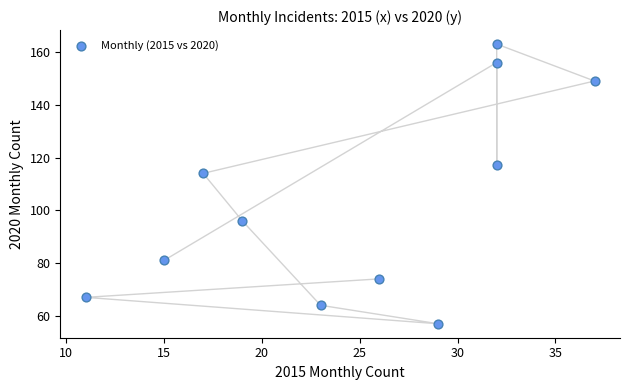

What Y value in the scatter plot is closest to 110?

114